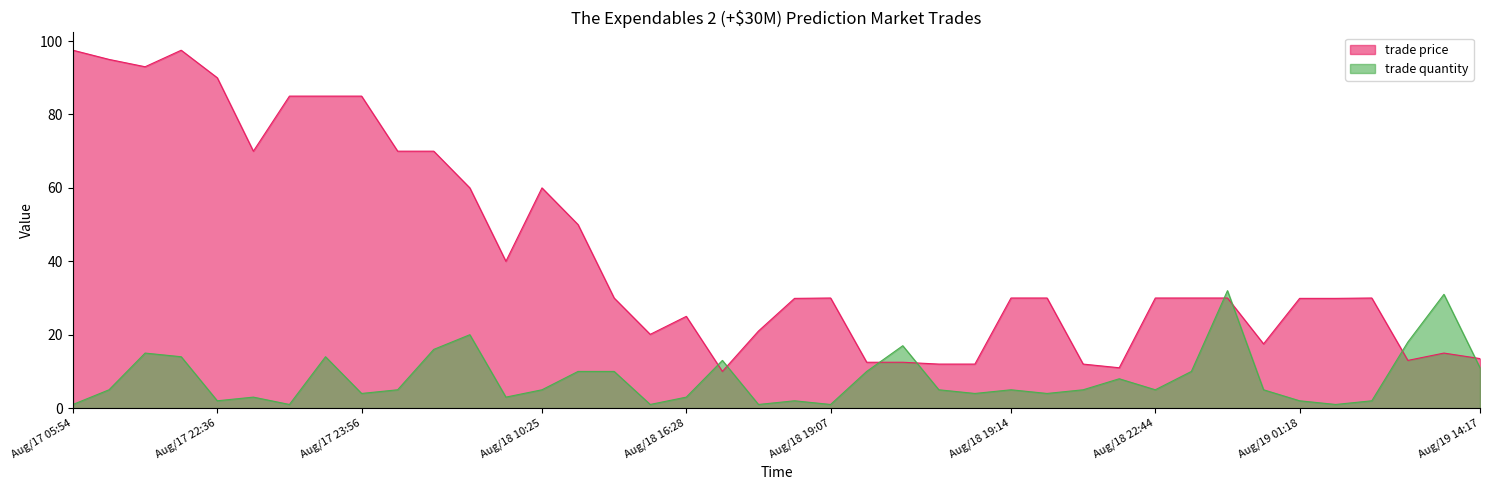

Which category has the highest value in the trade quantity series?

Aug/18 22:47